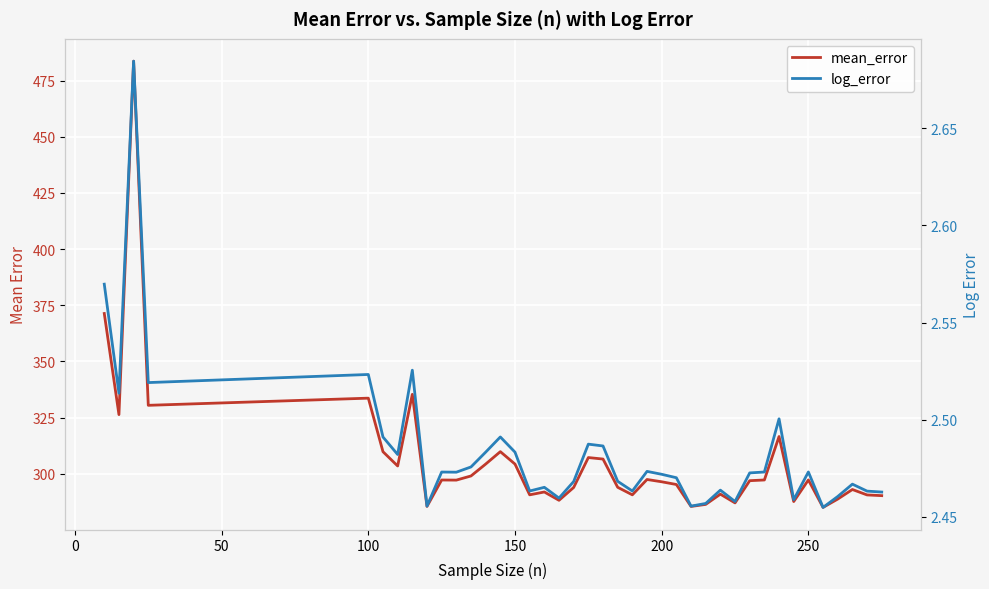

How many data points in mean_error are less than 297?

20